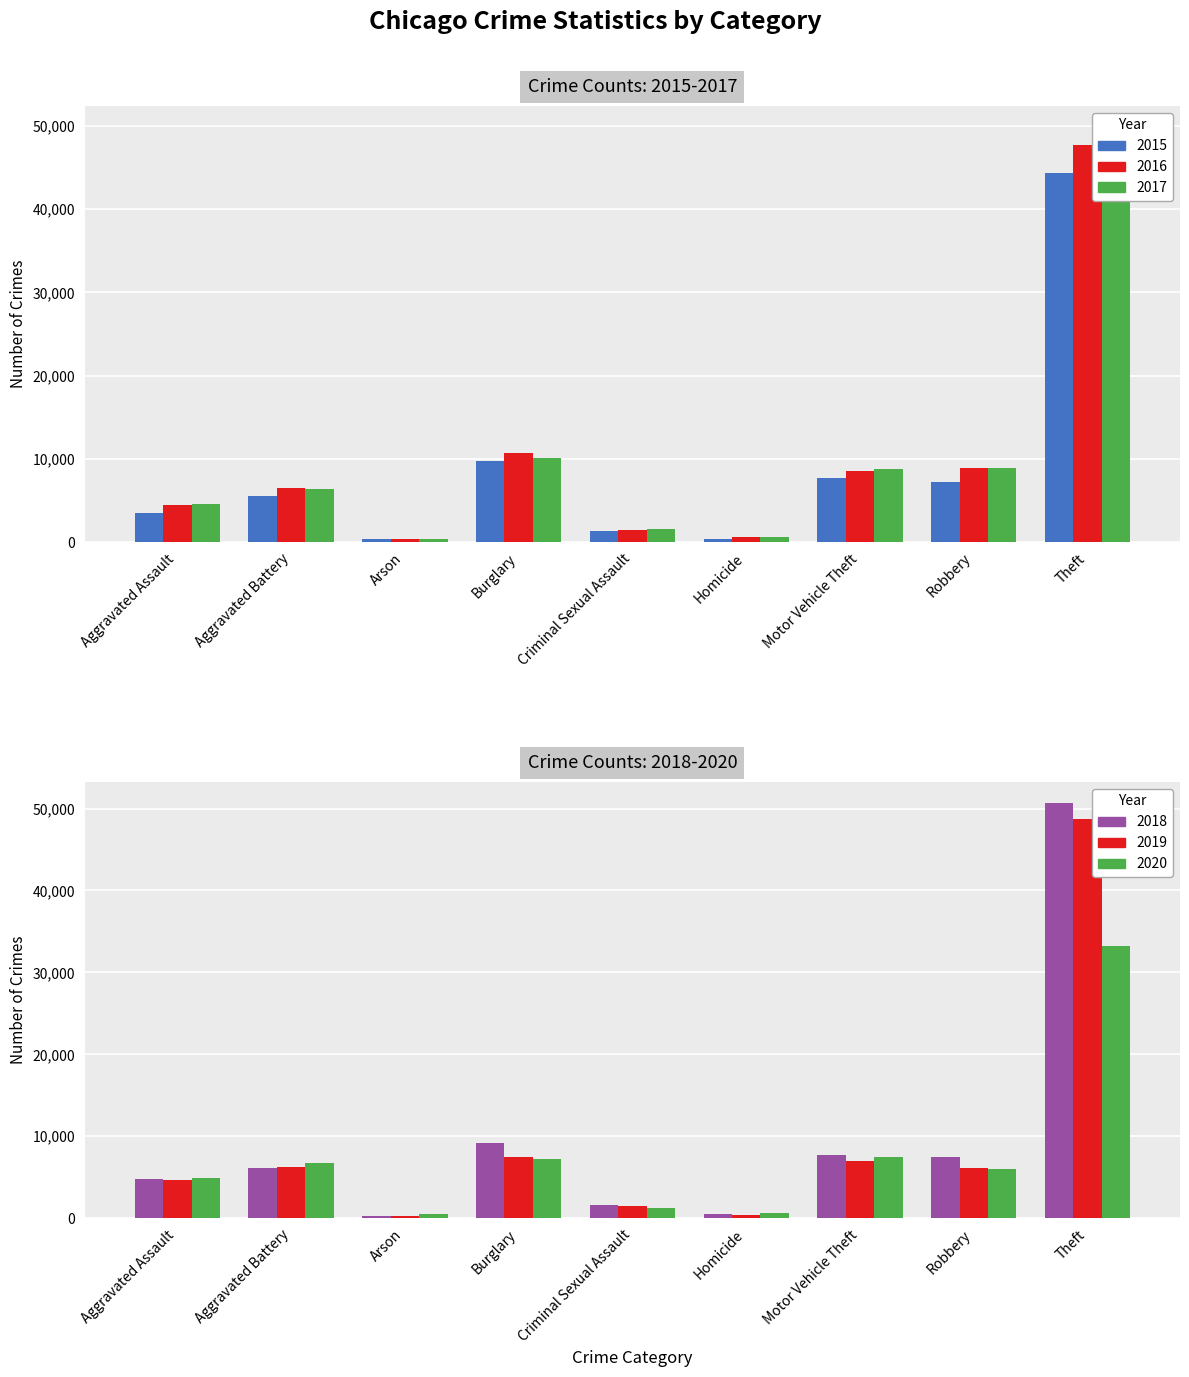

List the series in order of their peak value, lowest first.

2020, 2015, 2016, 2019, 2017, 2018